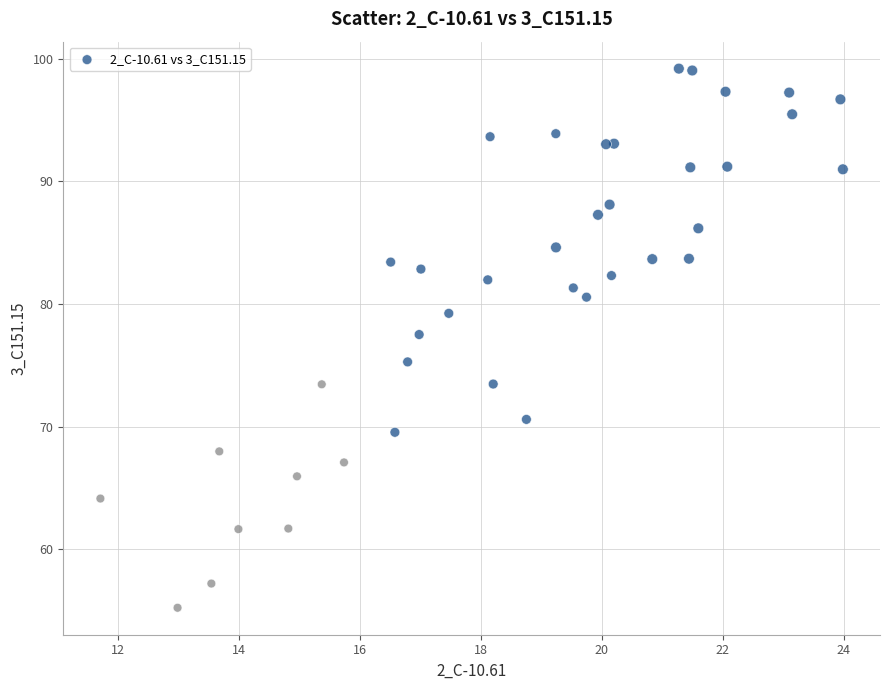

What Y value in the scatter plot is closest to 77?

77.5